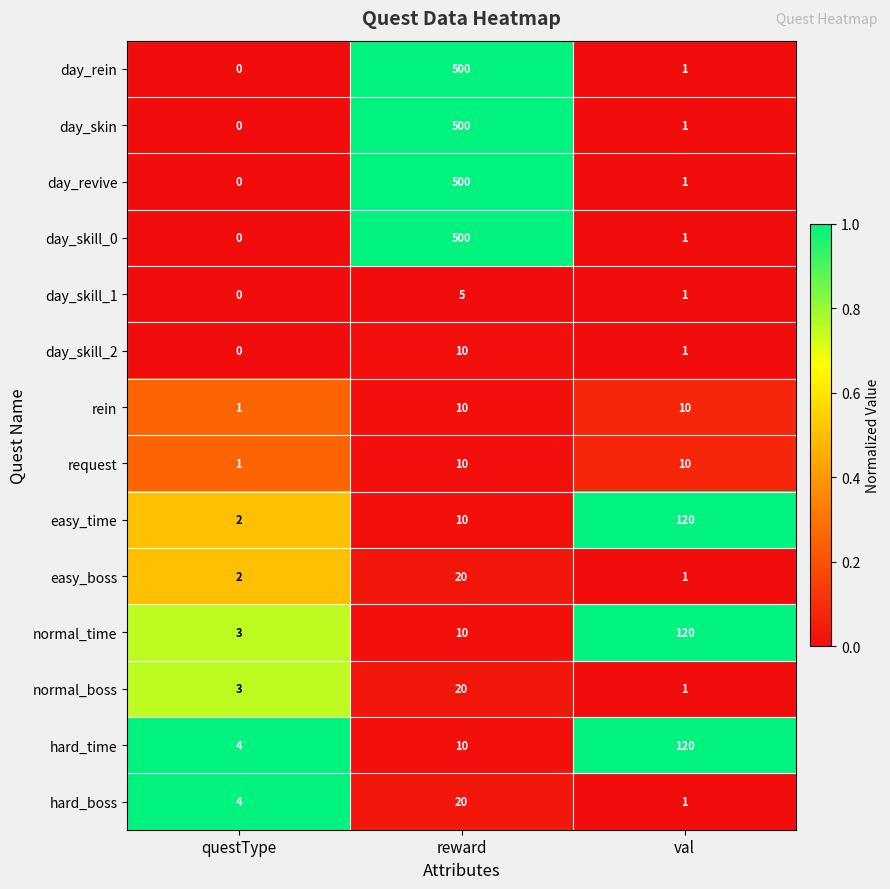

True or false: easy_boss has a value of 1 at val.

True